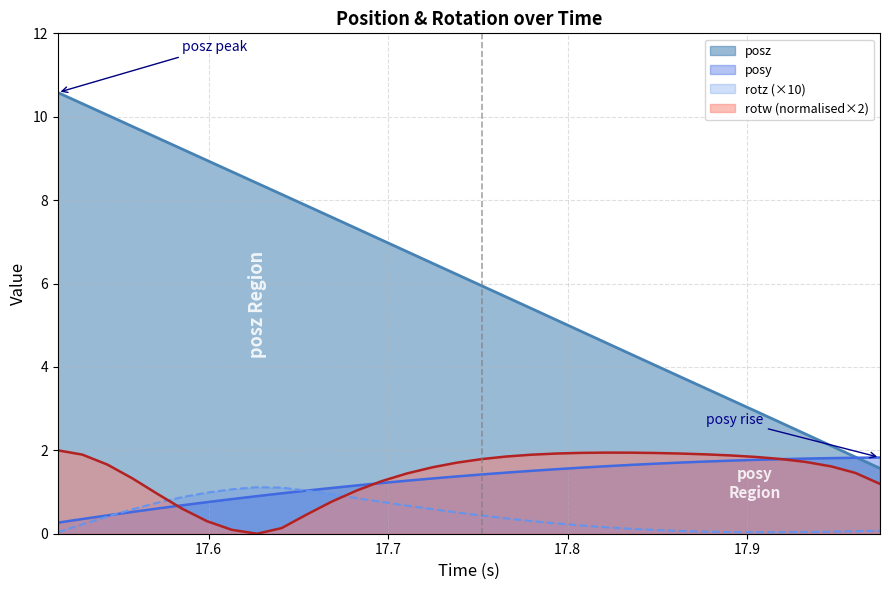

True or false: rotw has a value of 0.8 at 17.93256.

False